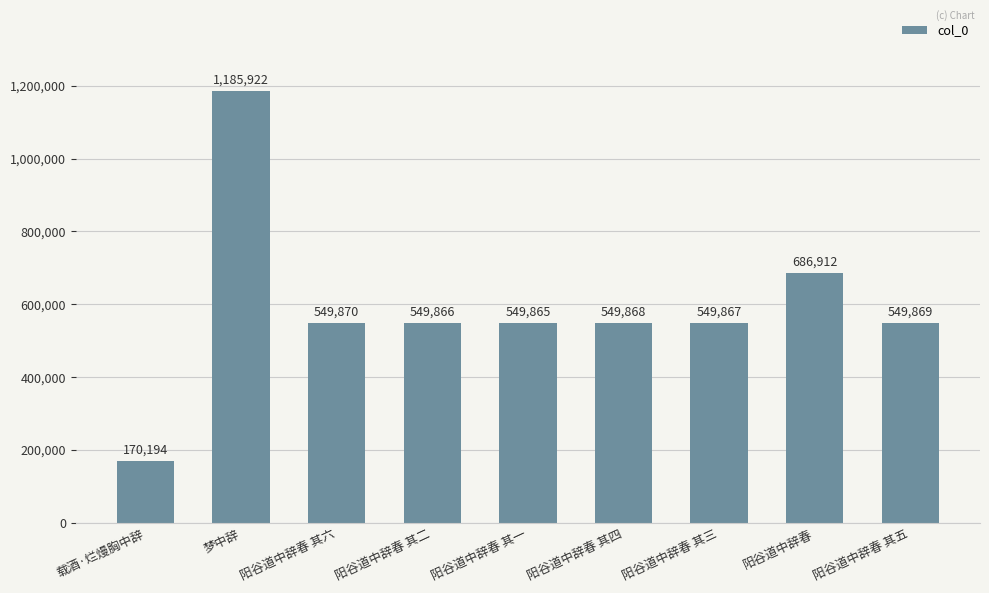

Reading right to left, list all the values displayed in this chart.

阳谷道中辞春 其五=549869	阳谷道中辞春=686912	阳谷道中辞春 其三=549867	阳谷道中辞春 其四=549868	阳谷道中辞春 其一=549865	阳谷道中辞春 其二=549866	阳谷道中辞春 其六=549870	梦中辞=1185922	载酒·烂熳胸中辞=170194